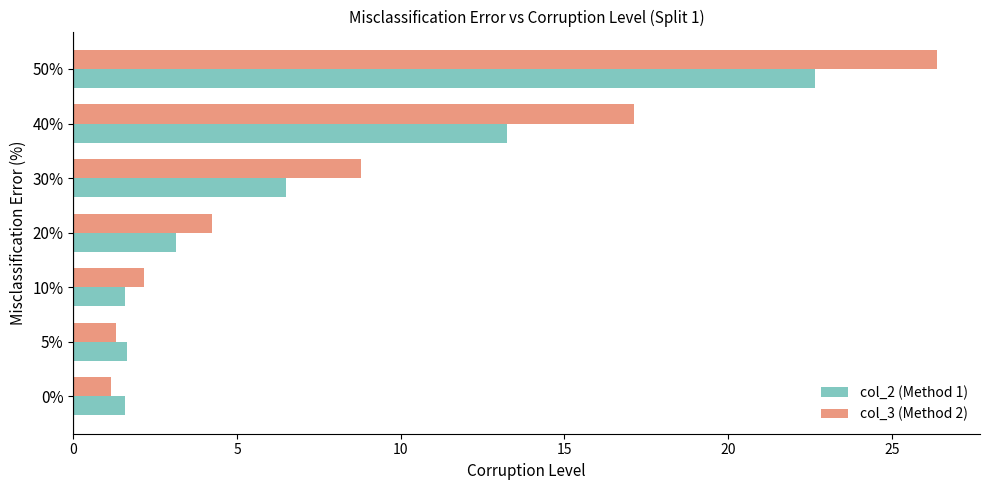

The value of col_2 (Method 1) at 10% is 0.6. True or false?

False